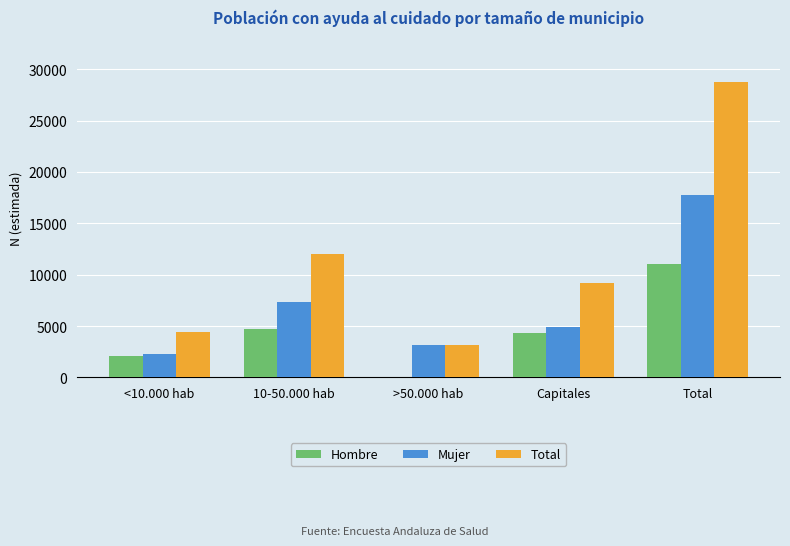

What is the difference between the Total values at Capitales and 10-50.000 hab?

2807